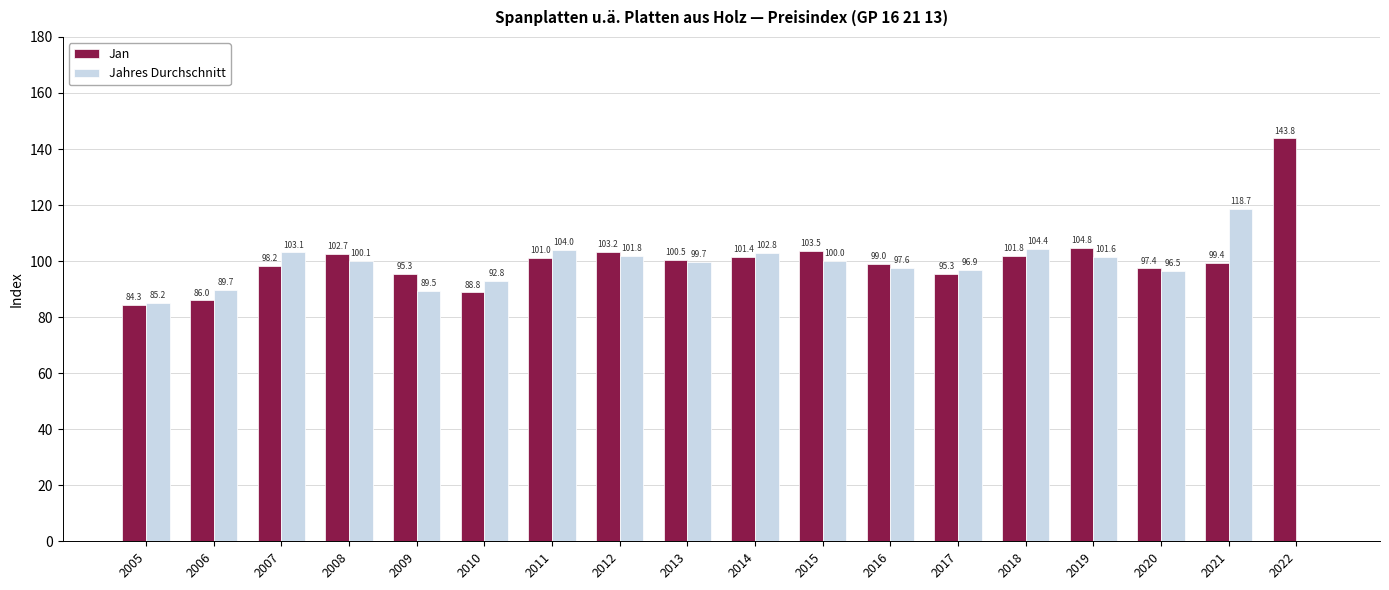

At which label does Jahres Durchschnitt reach its peak?

2021